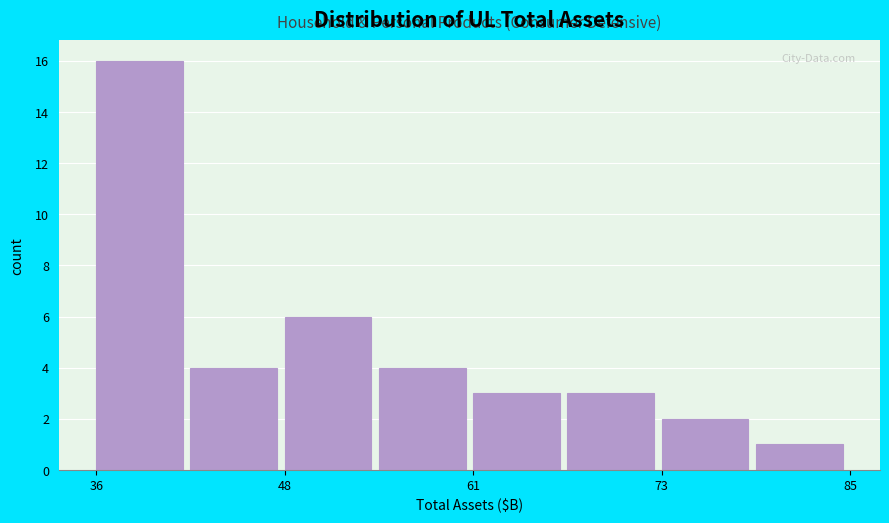

Read against the x-axis, roughly where is the centre of the tallest bar?

38